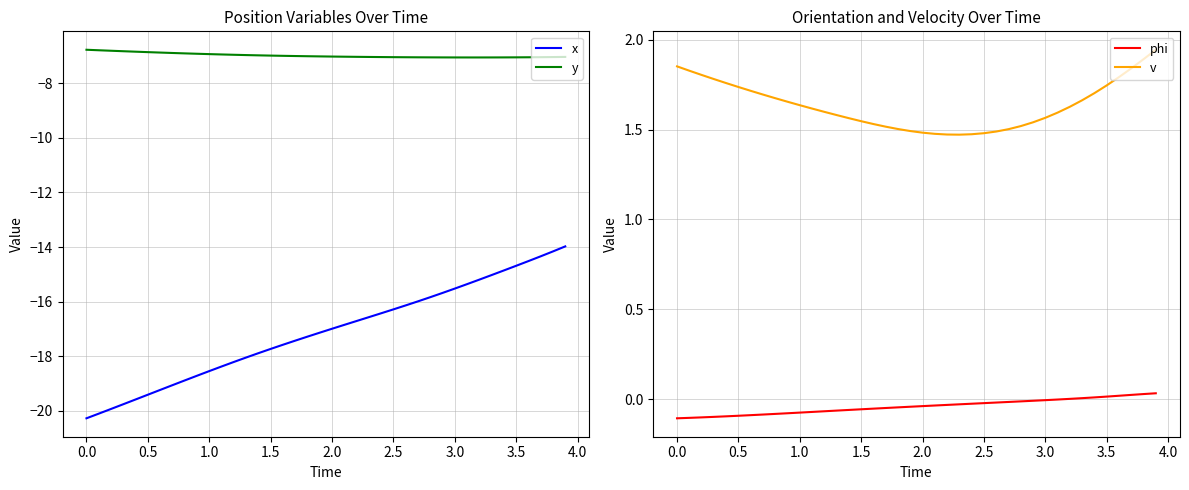

How many data points does each series have?

40